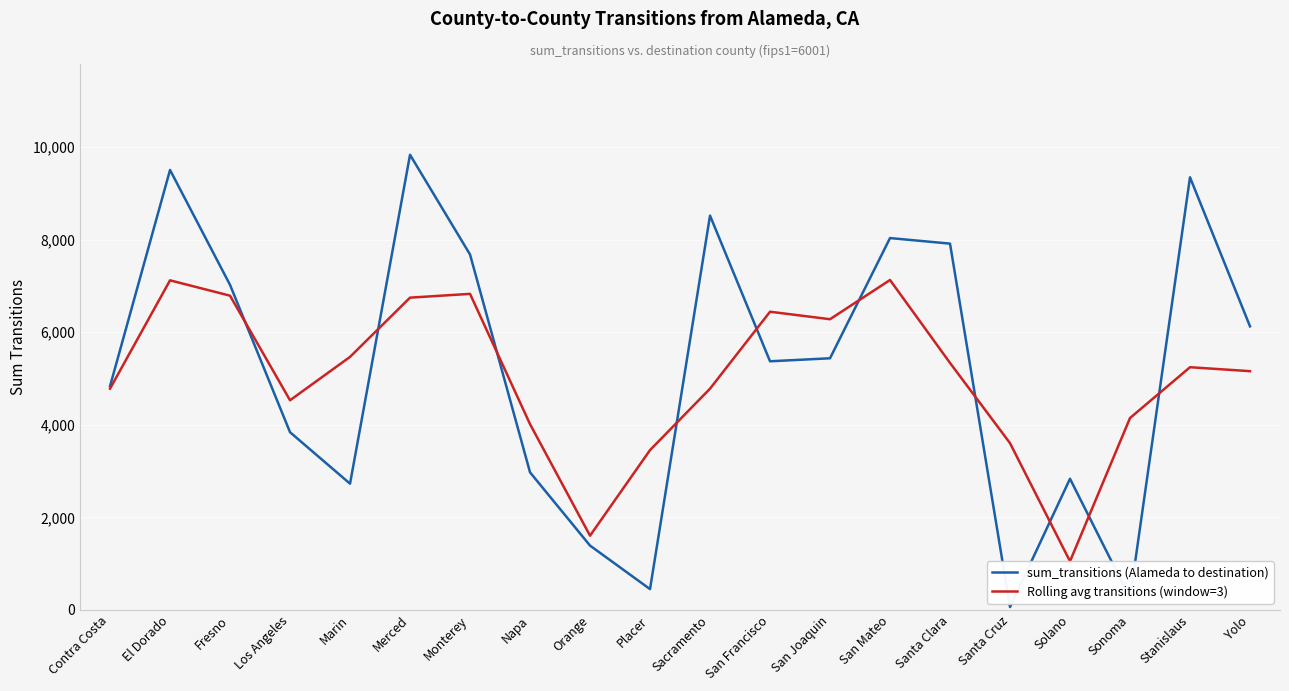

What is the value of the Rolling avg transitions (window=3) point at the 13th from the left?

6281.3